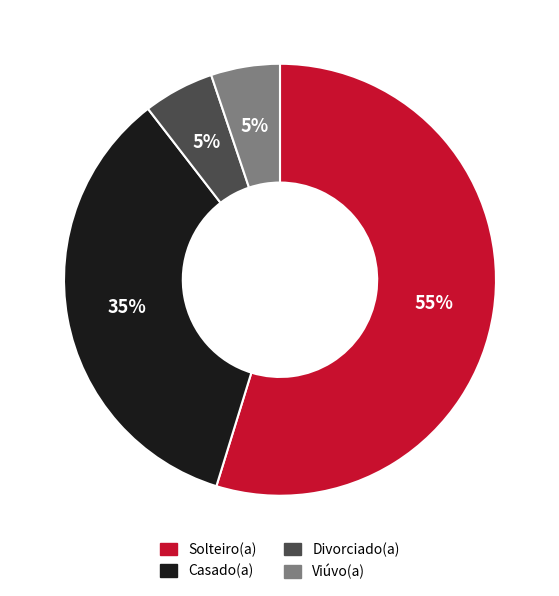

How many segments does this pie chart have?

4